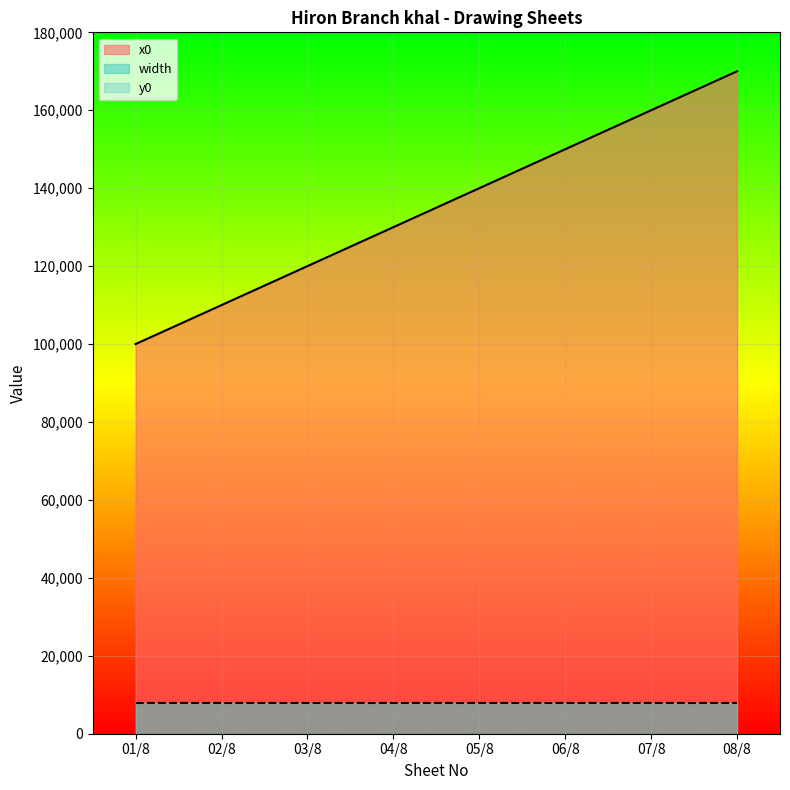

The width series shows 12646 at 07/8. True or false?

False